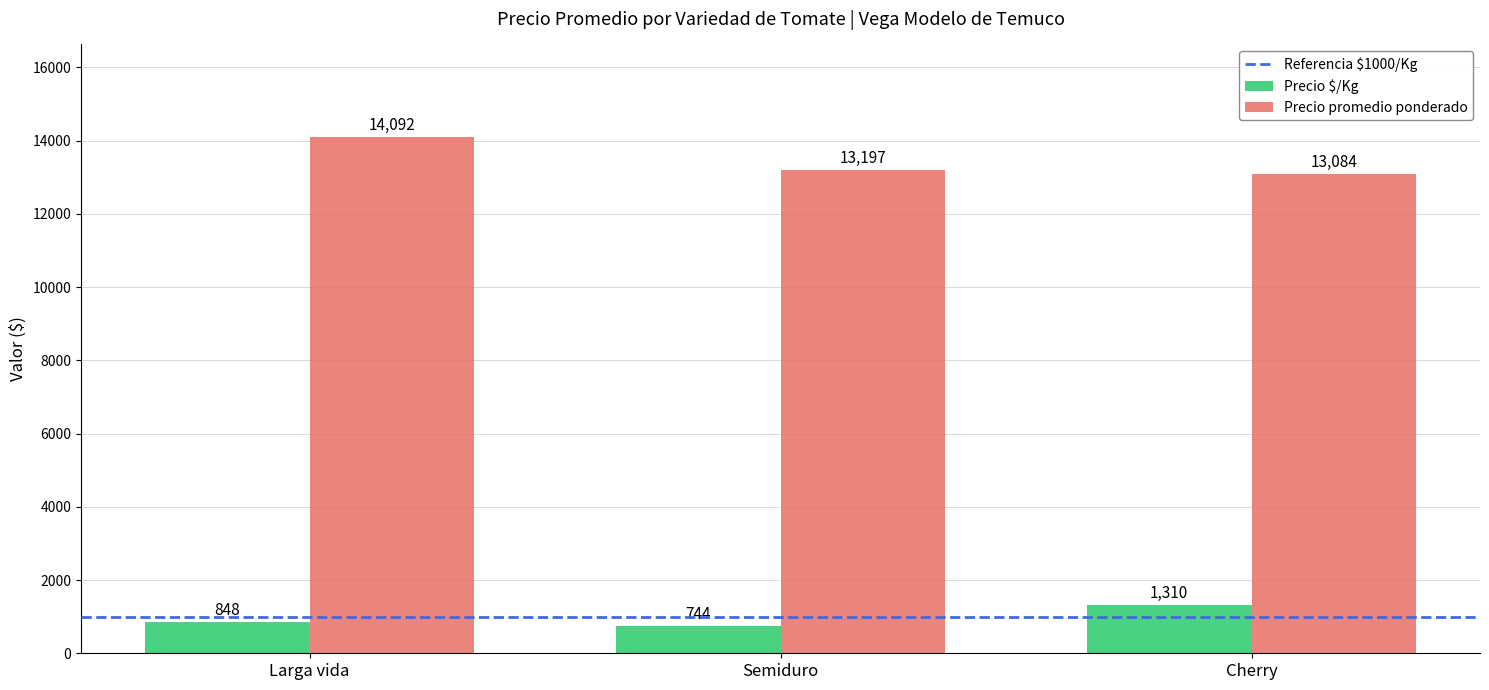

Rank the categories by Precio $/Kg value from highest to lowest.

Cherry, Larga vida, Semiduro